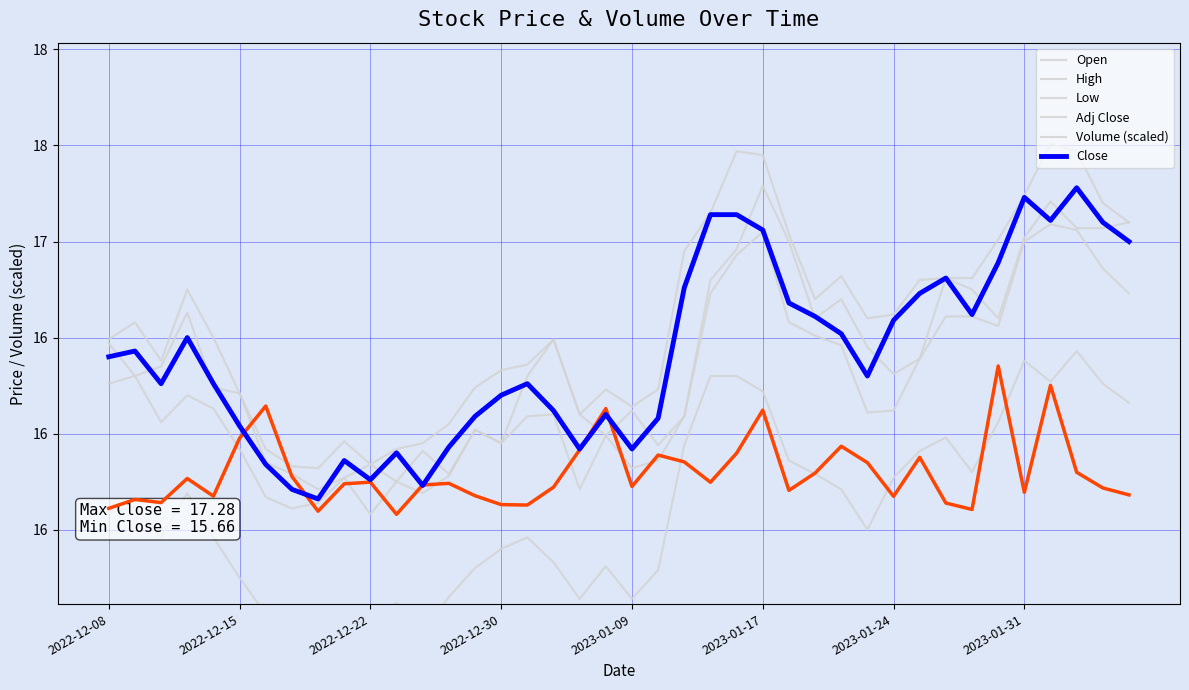

At how many categories does at least one series exceed 15?

40